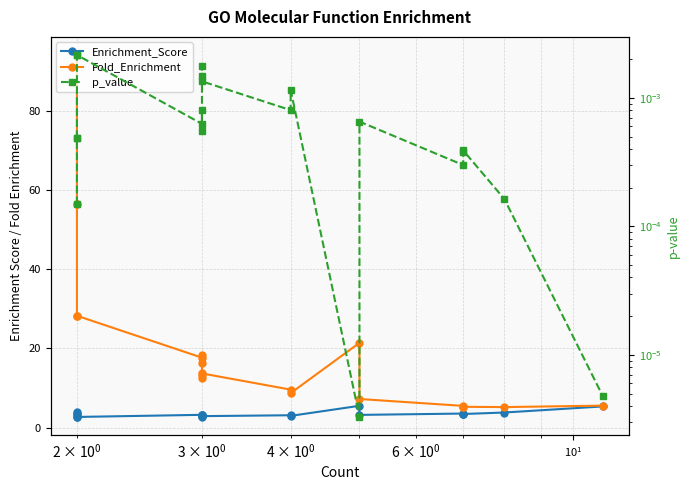

Which series has the largest total across all categories?

Fold_Enrichment